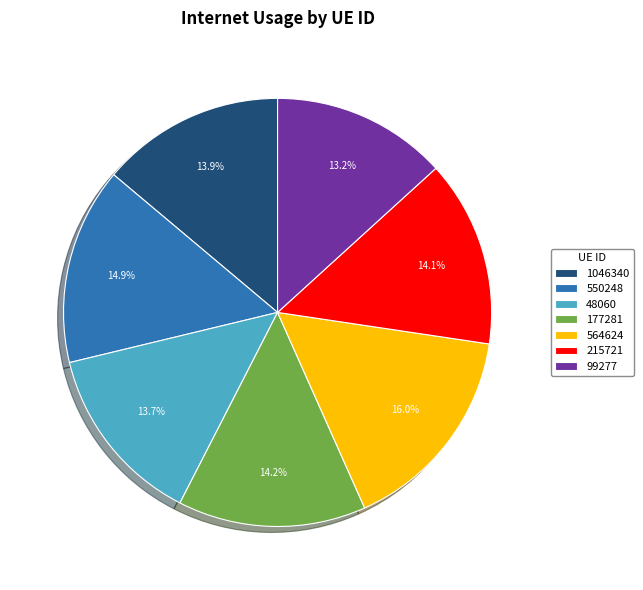

To the nearest percent, what is the combined percentage of 99277 and 177281?

27%